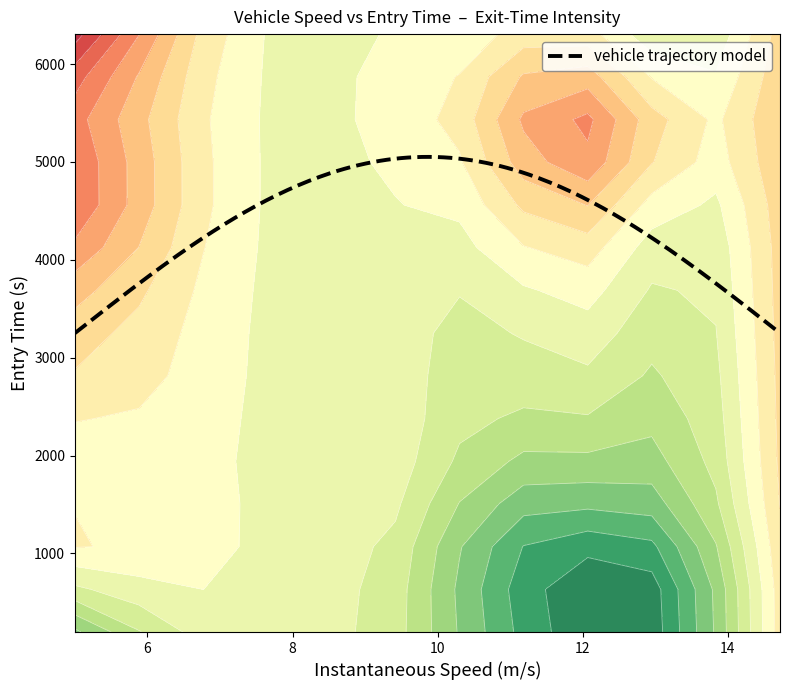

What is the maximum value for vehicle trajectory model?

5051.1